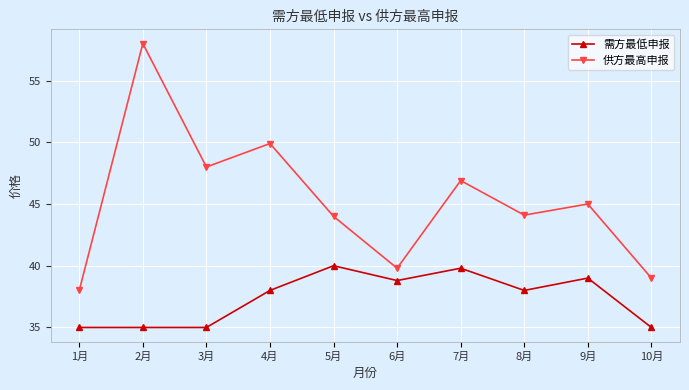

How many values in the 供方最高申报 series are below 45?

5